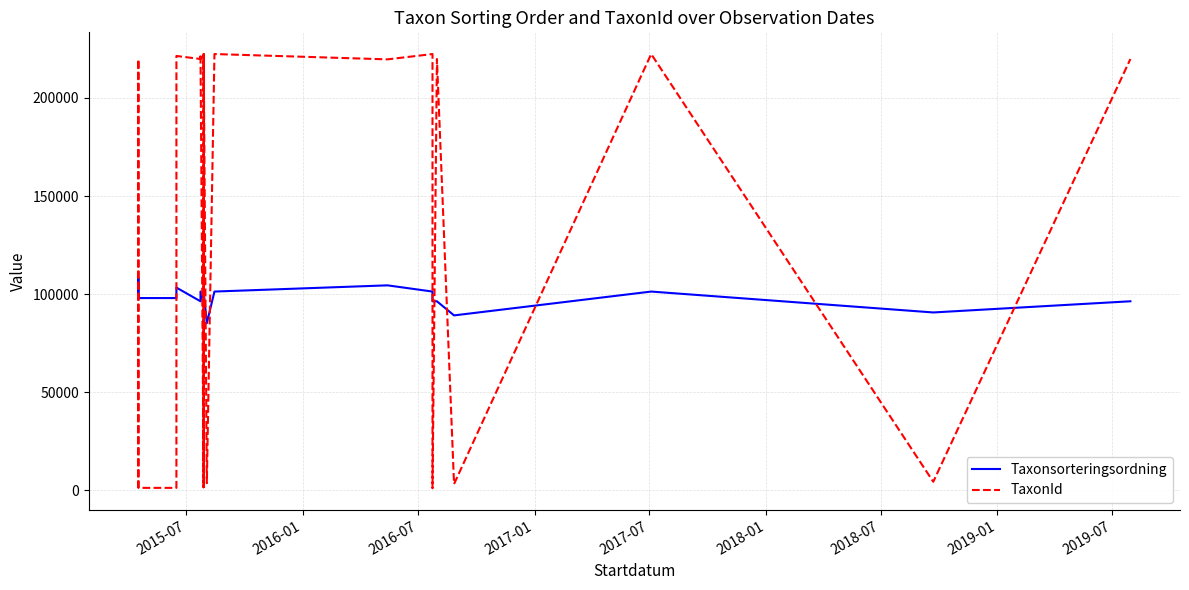

What is the sum of the TaxonId values at 2016-01 and 2016-07?

220967